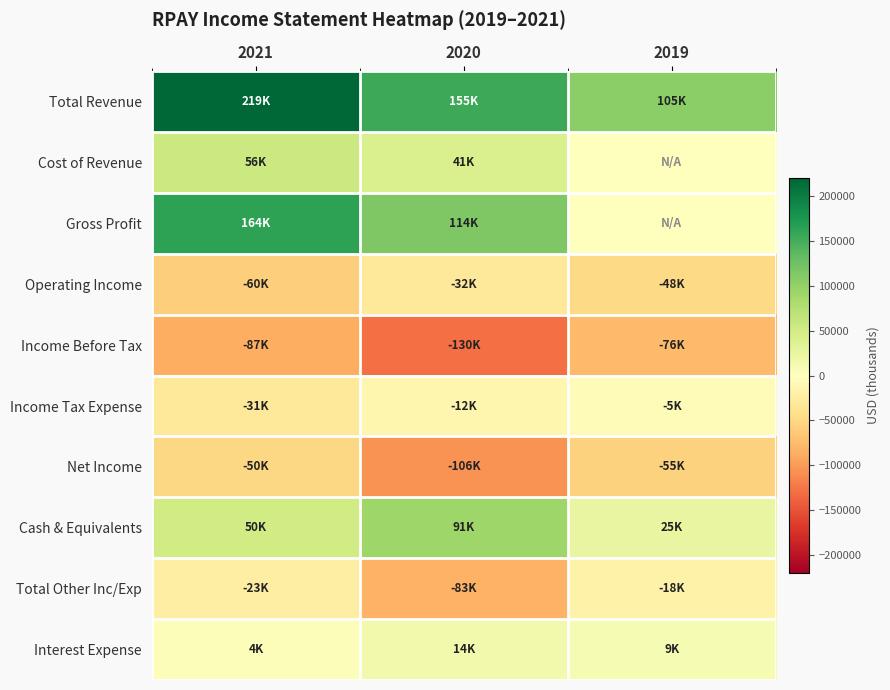

At which category is the sum across all series the highest?

2021